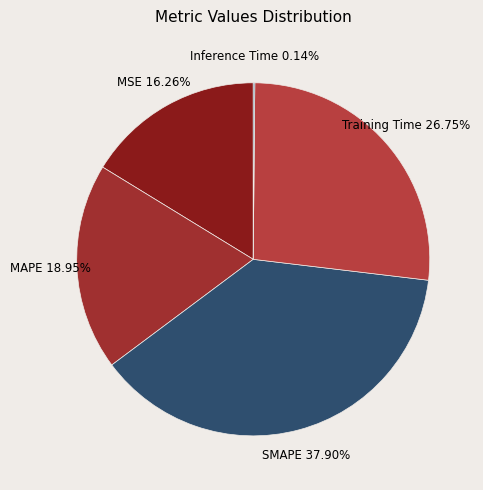

Is there a majority slice in this chart?

No